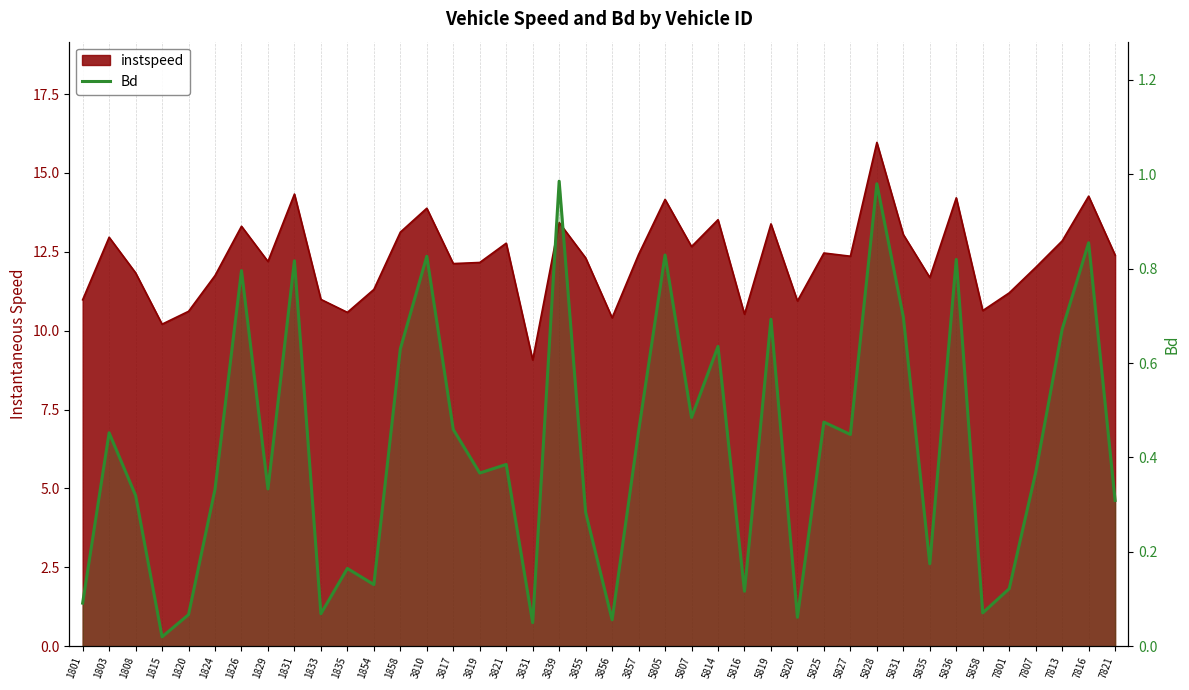

Is it true that the value at 3817 is 0.3?

False